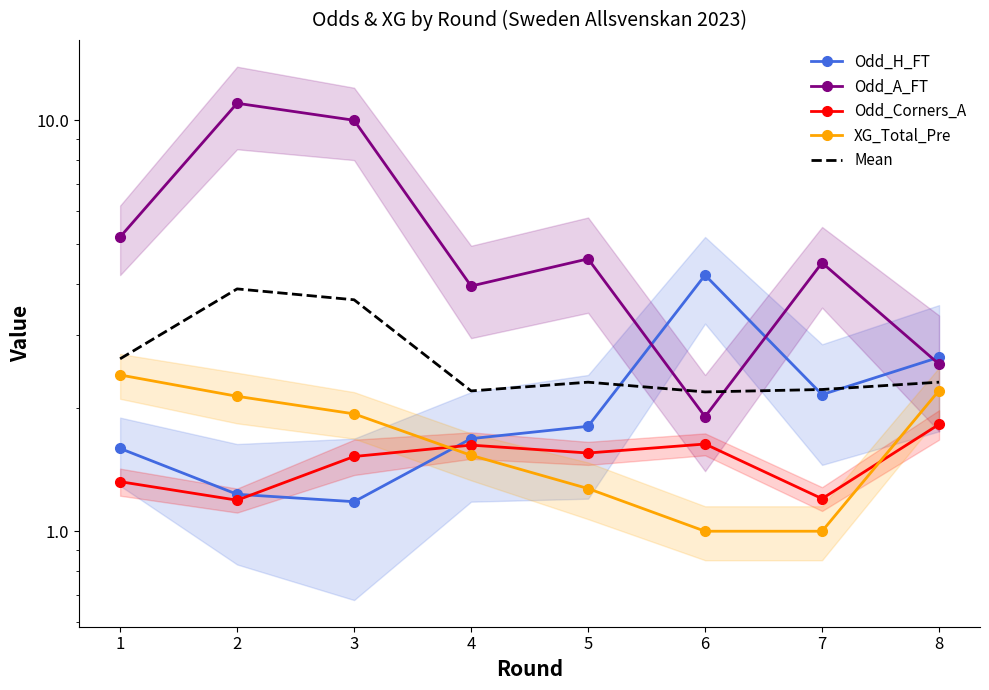

True or false: Odd_H_FT and Odd_A_FT cross at least once.

True